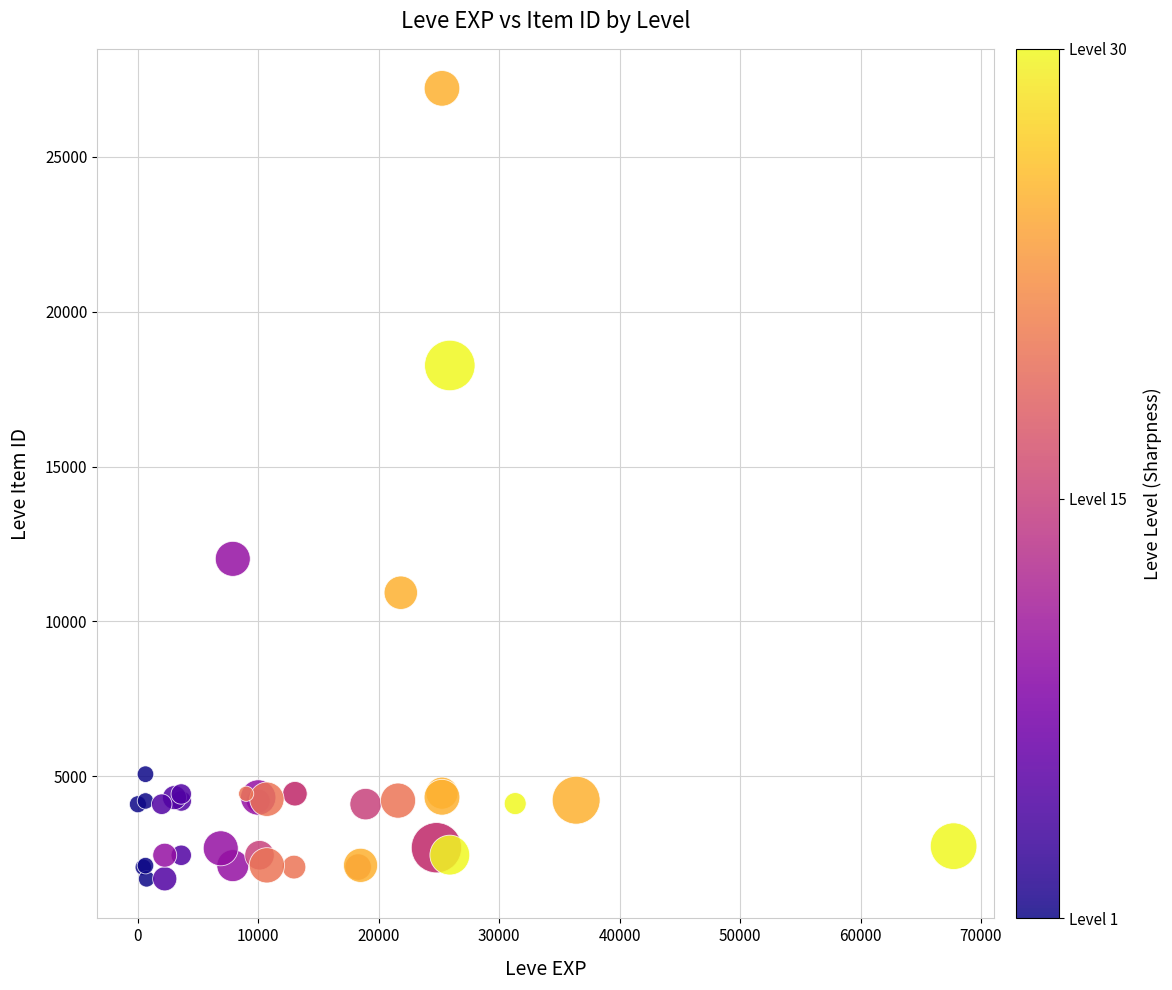

What Y value in the scatter plot is closest to 14448?

12018